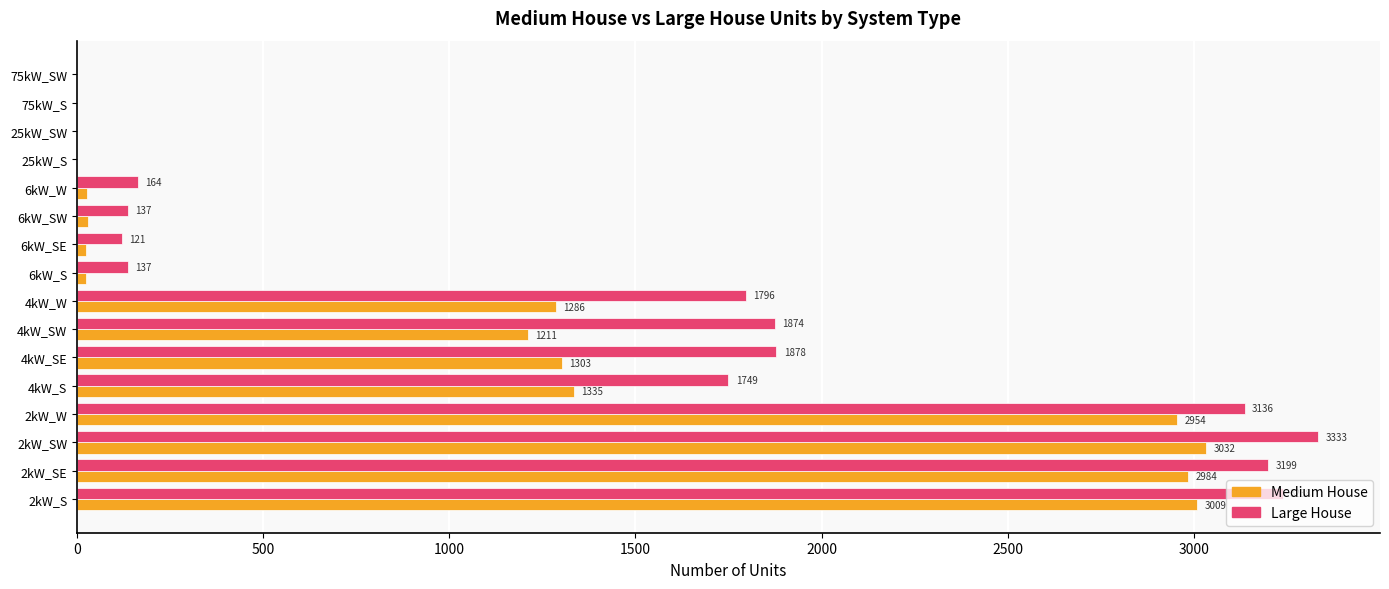

How many positive values does the Large House series have?

12